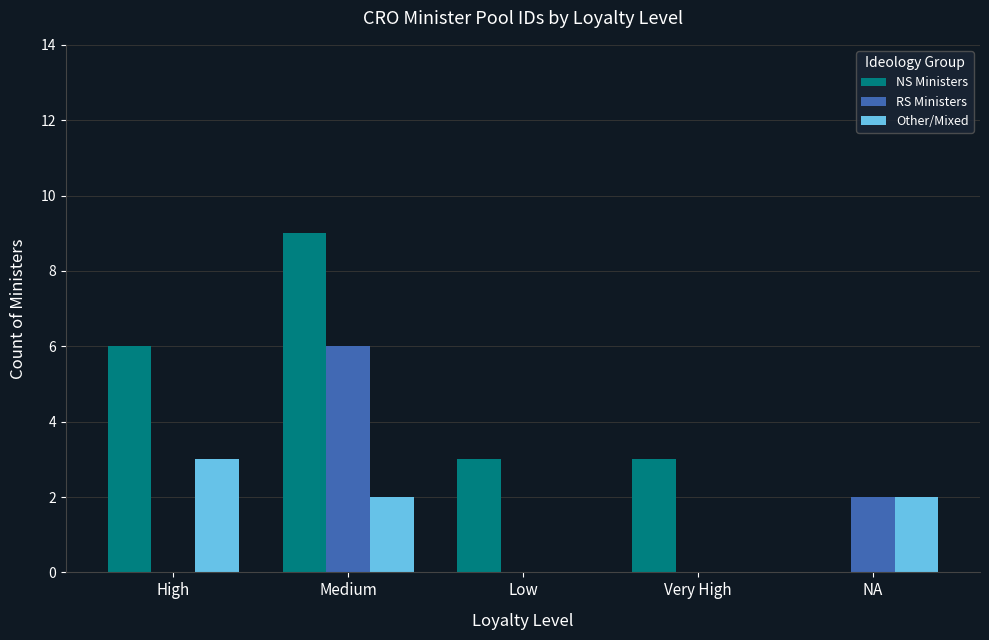

How many distinct data groups are displayed?

3